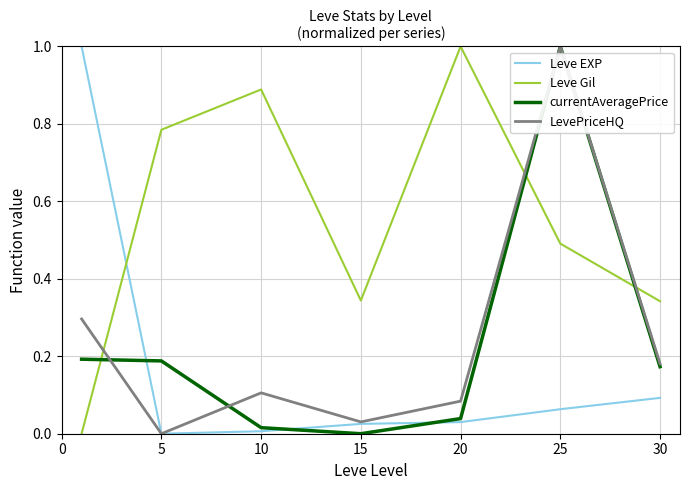

What is the greatest value displayed?

1.0